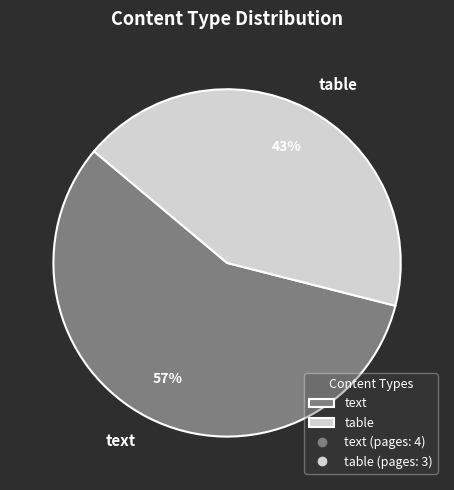

To the nearest percent, what is the combined percentage of text and table?

100%